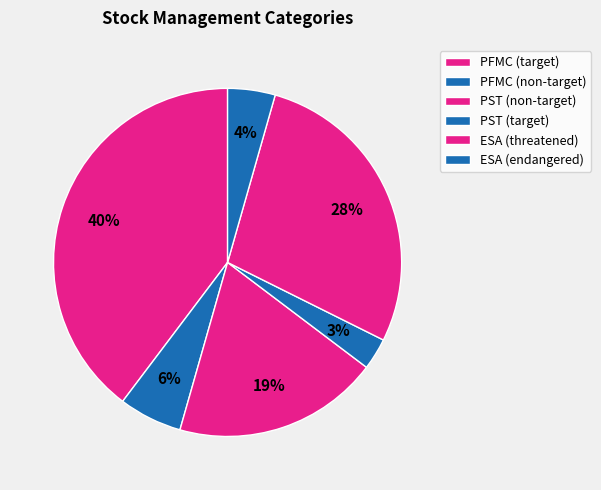

How many segments does this pie chart have?

6